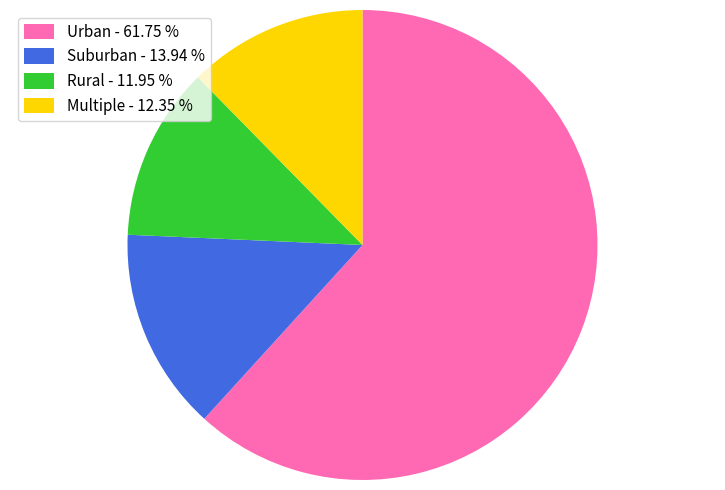

Is Suburban the majority of the pie?

No